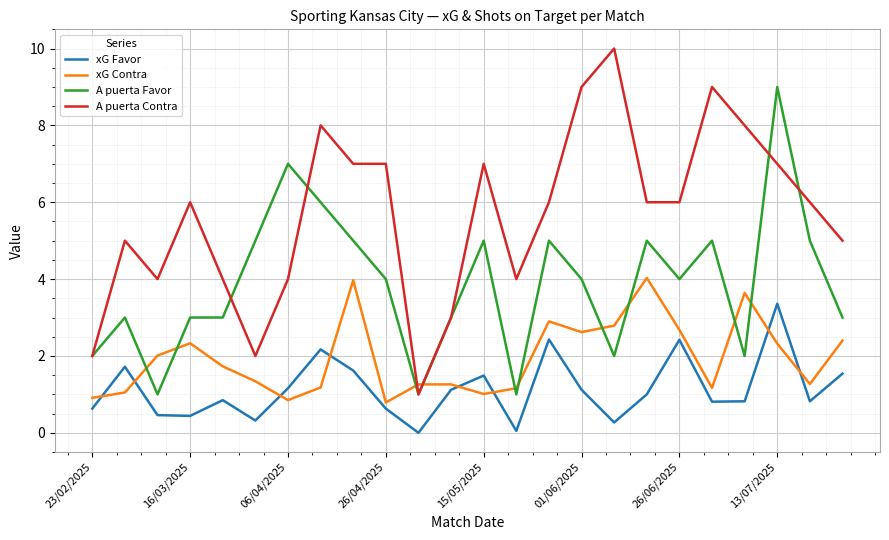

What are all the series names shown in the legend?

xG Favor, xG Contra, A puerta Favor, A puerta Contra